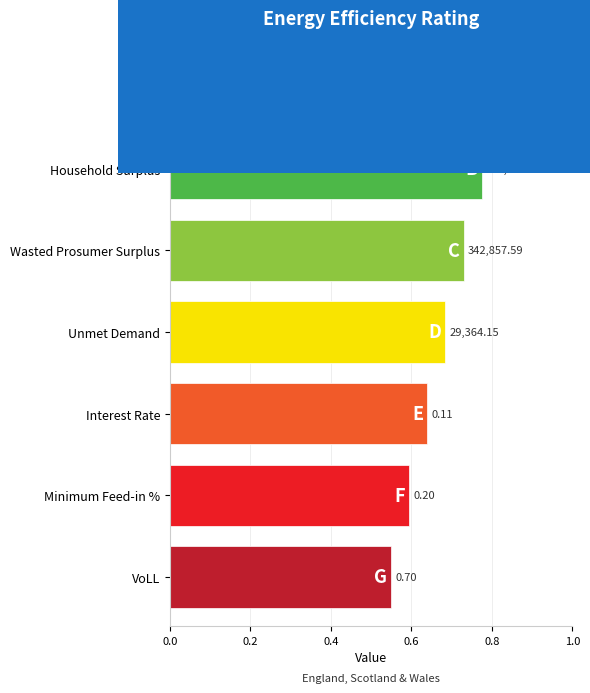

Reading left to right, list all the values displayed in this chart.

NPV=2896154.6	Household Surplus=406536.7	Wasted Prosumer Surplus=342857.6	Unmet Demand=29364.1	Interest Rate=0.1	Minimum Feed-in %=0.2	VoLL=0.7